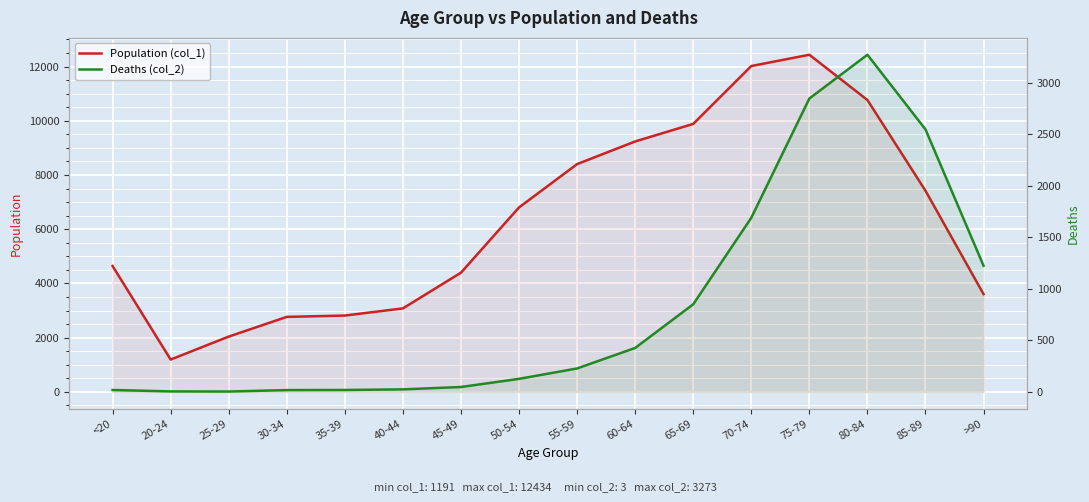

Read the Deaths (col_2) value at 75-79, to the nearest 100.

2800